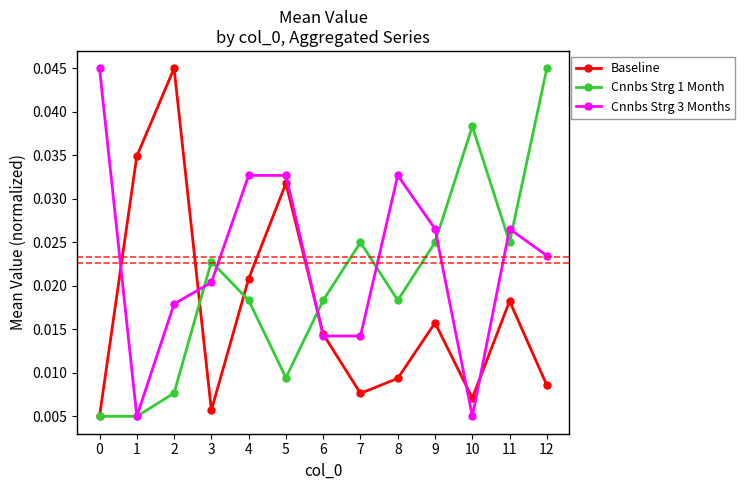

How many interior local peaks does the Cnnbs Strg 1 Month series have?

3